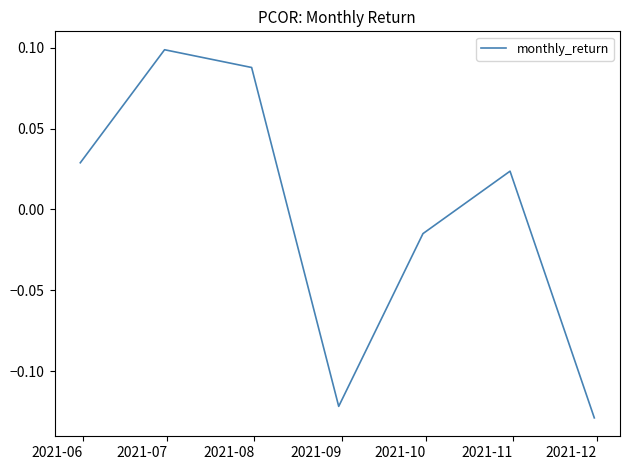

How many interior local valleys (lower than both neighbors) does the data have?

1